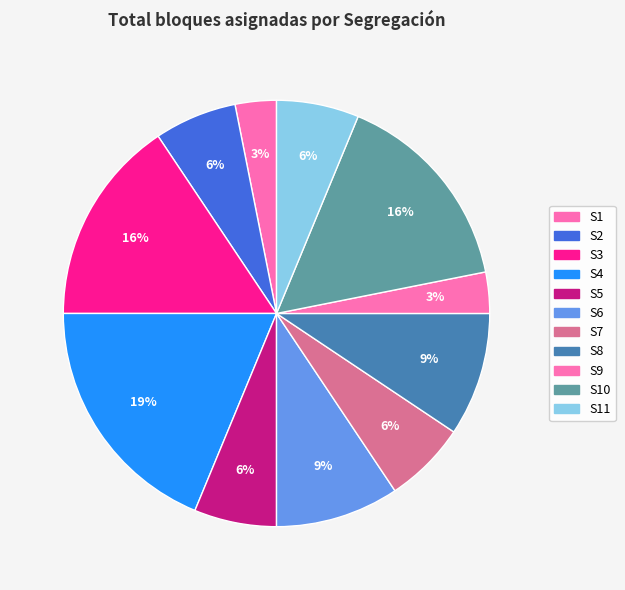

How many slices are in this pie chart?

11